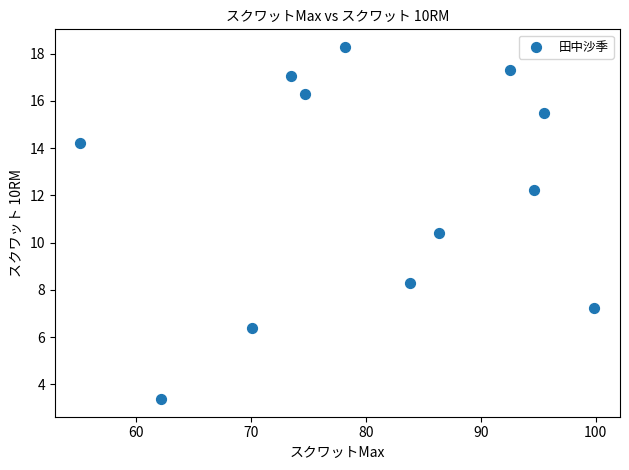

What Y value in the scatter plot is closest to 10?

10.4